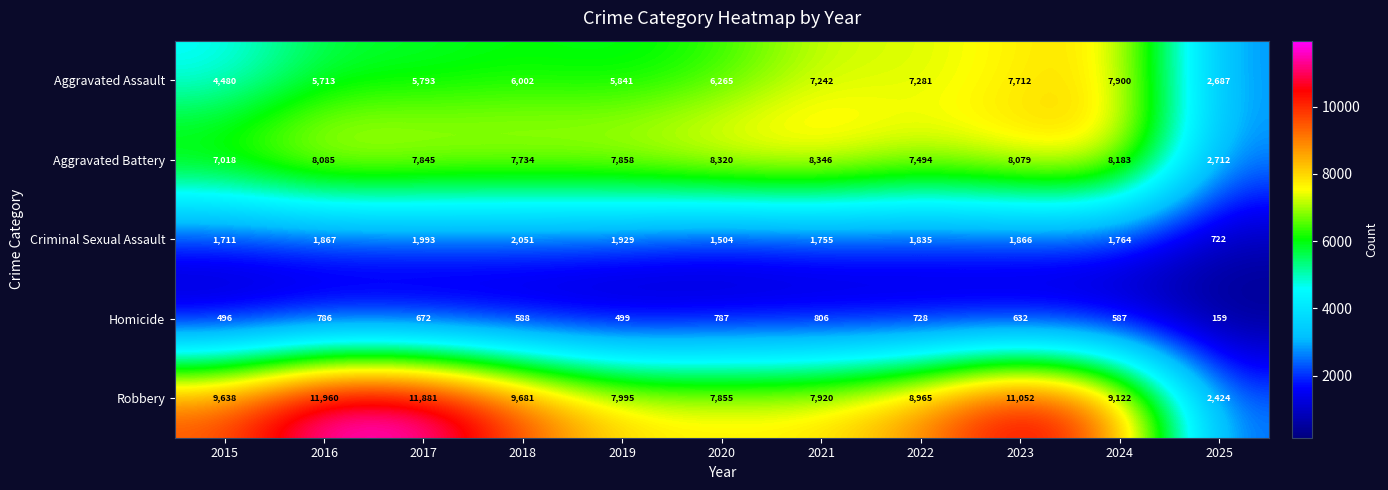

What is the smallest value displayed?

159